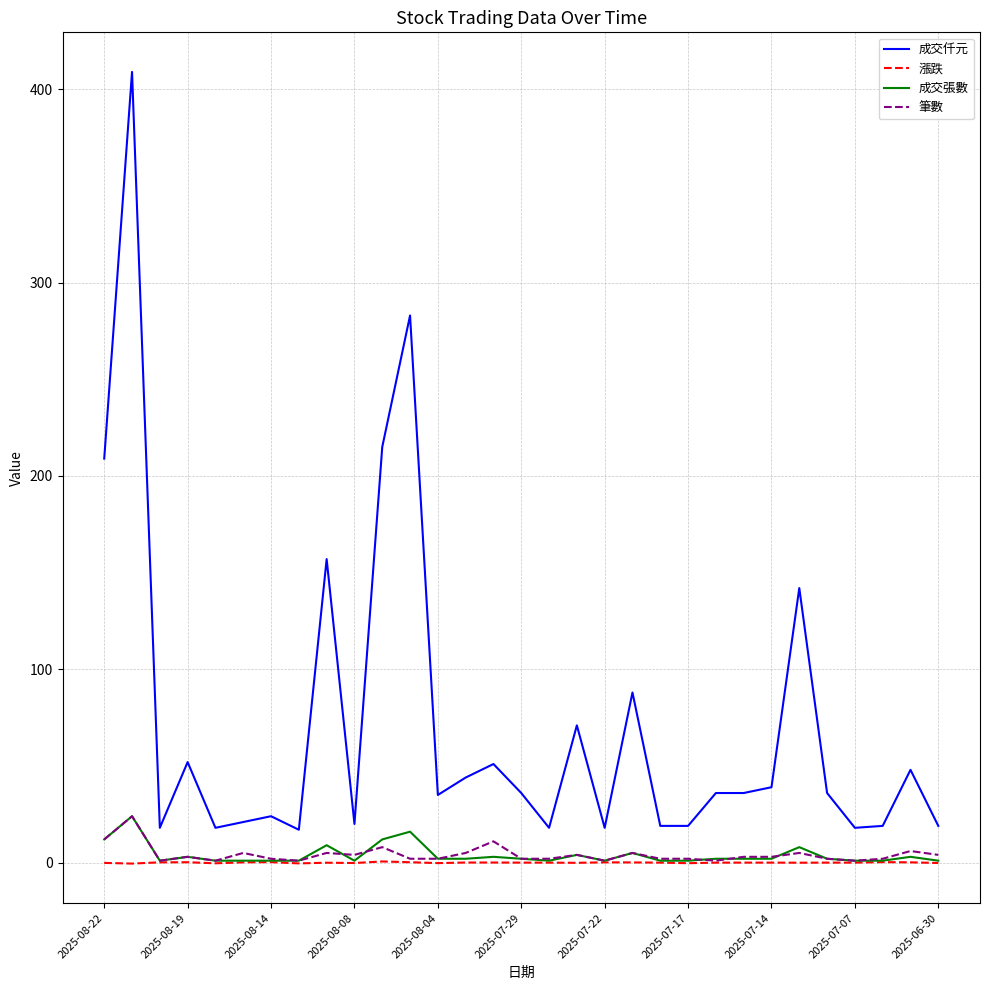

Which series has the widest spread of values?

成交仟元